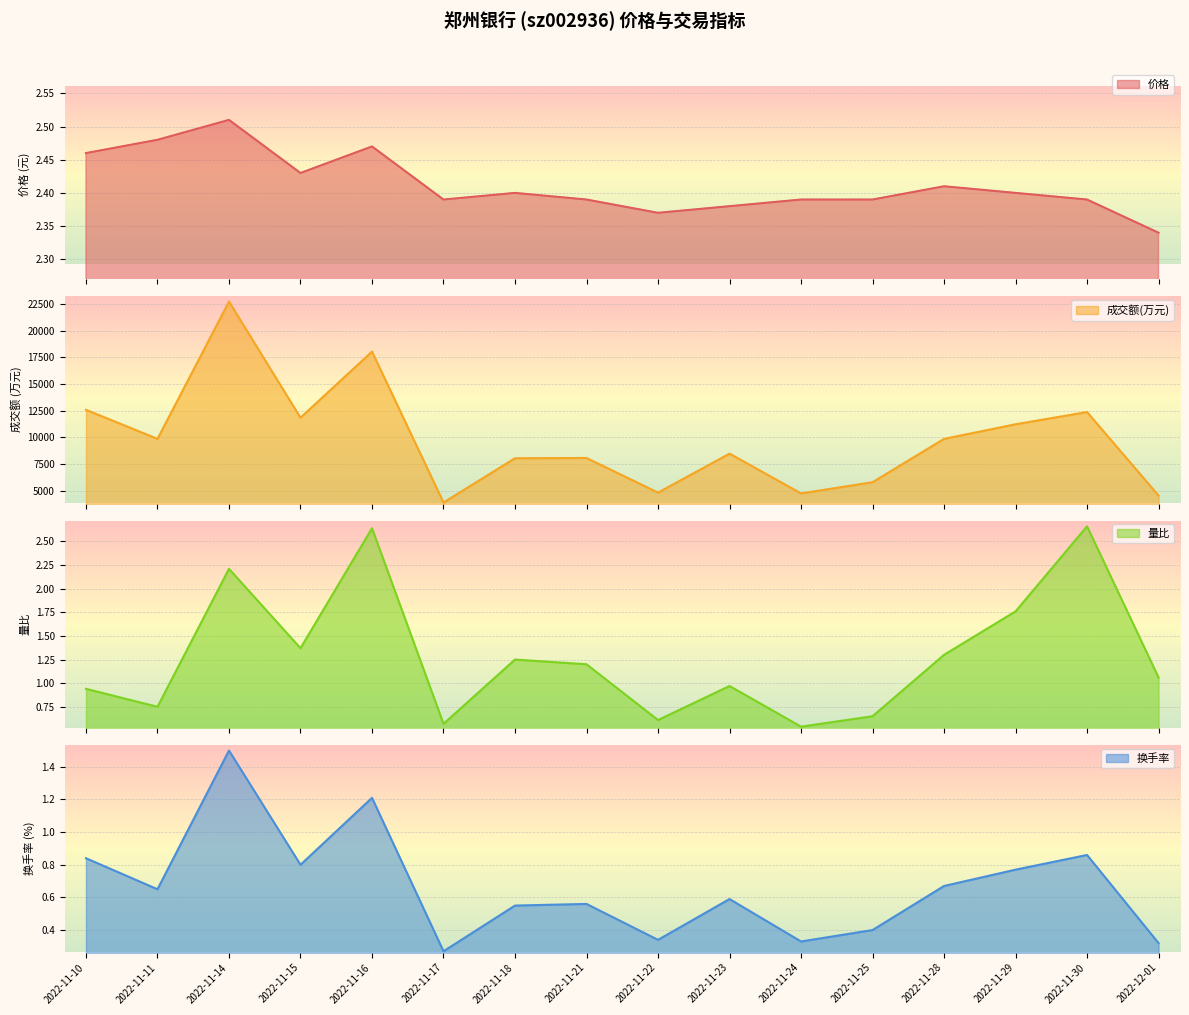

Where is the first local minimum for 价格?

2022-11-15